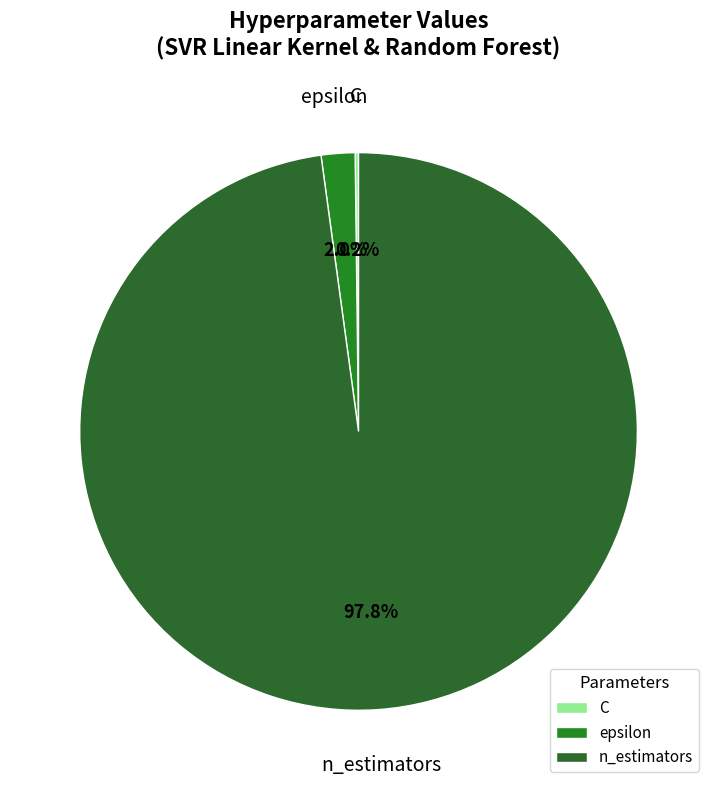

What portion of the pie excludes epsilon?

98.0%